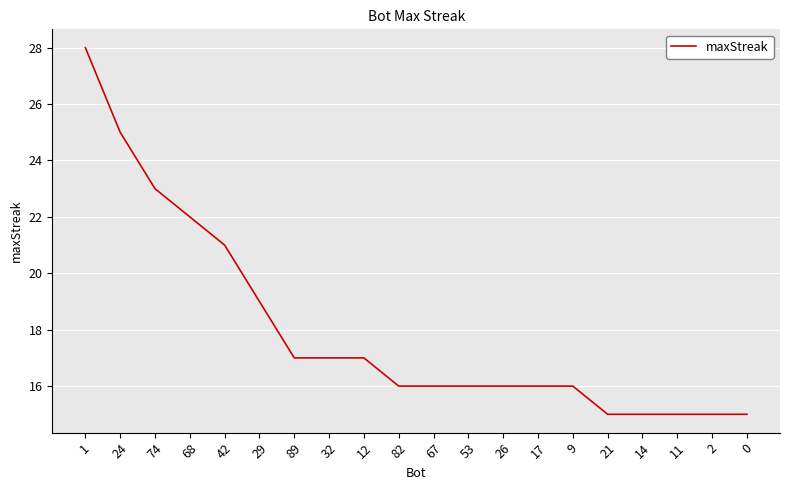

Between 74 and 32, which is larger?

74